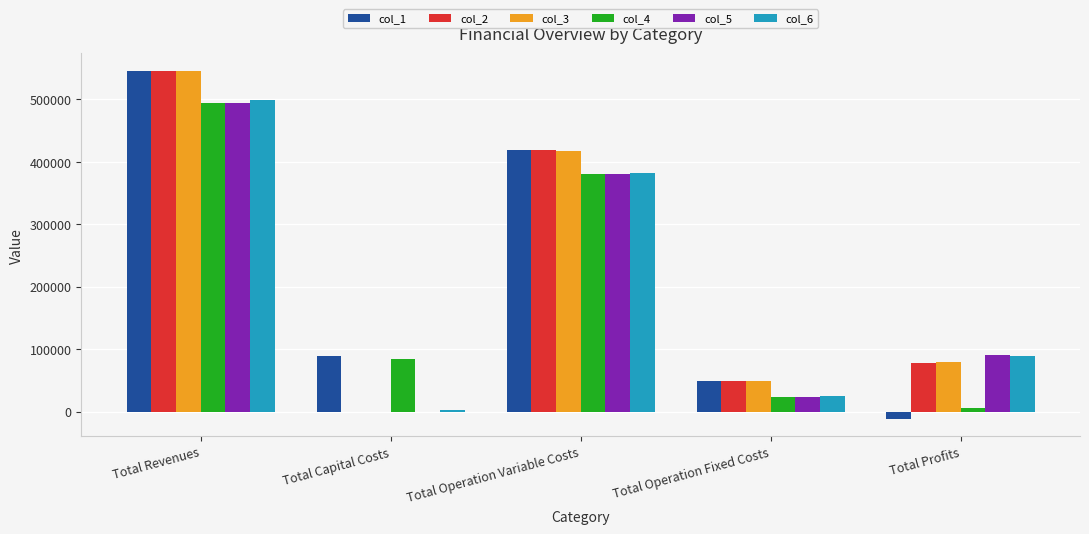

Is it true that col_6 equals 498879.7 at Total Revenues?

True